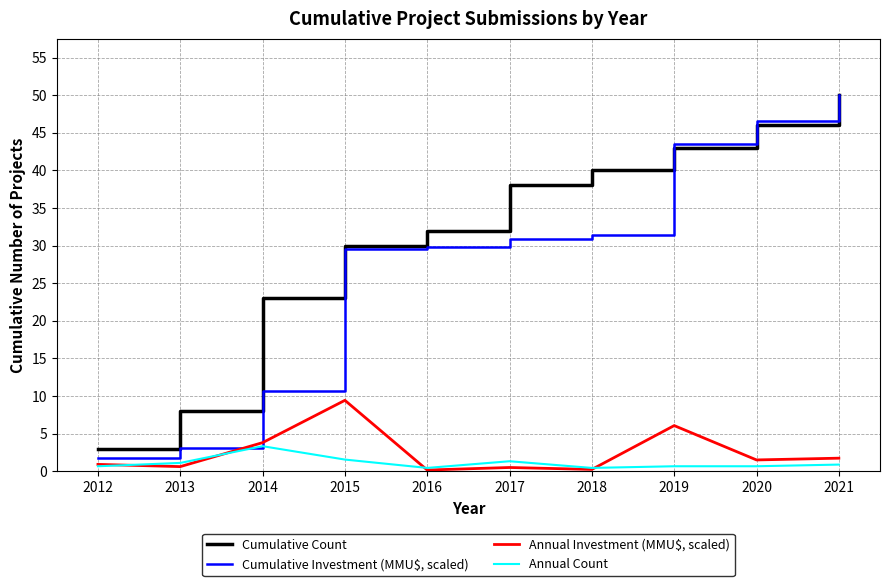

What is the difference between the highest and lowest values at 2015?

28.4